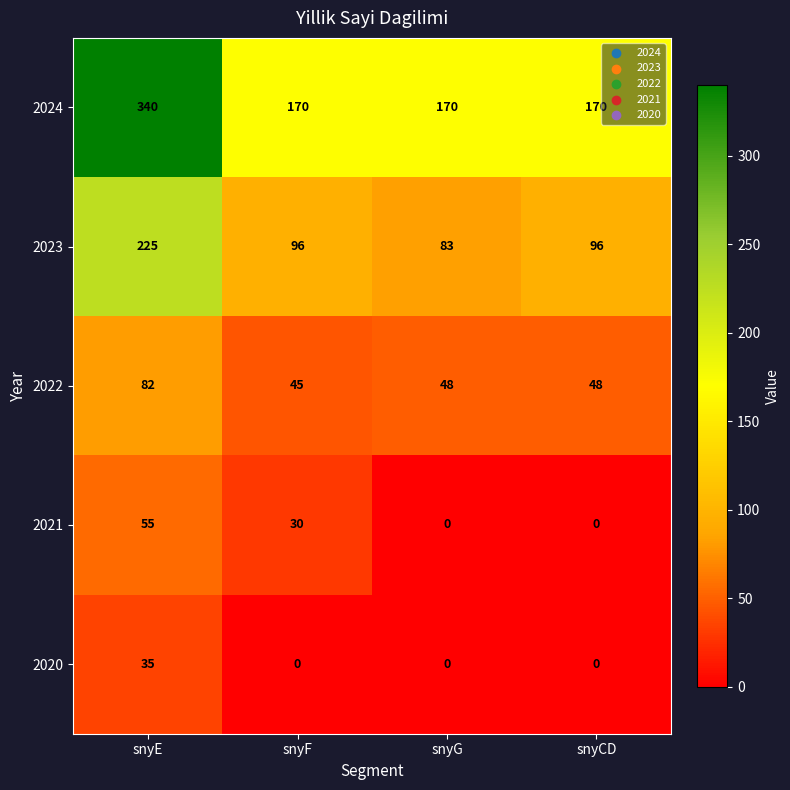

Where does the 2023 series first go above 96?

snyE